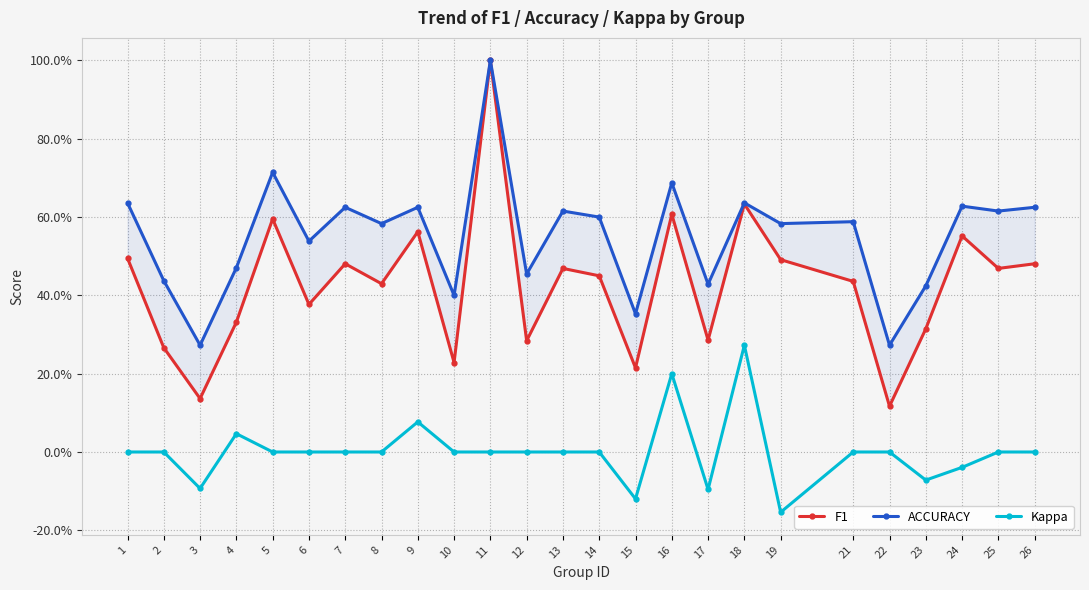

List the series in order of their peak value, lowest first.

Kappa, F1, ACCURACY